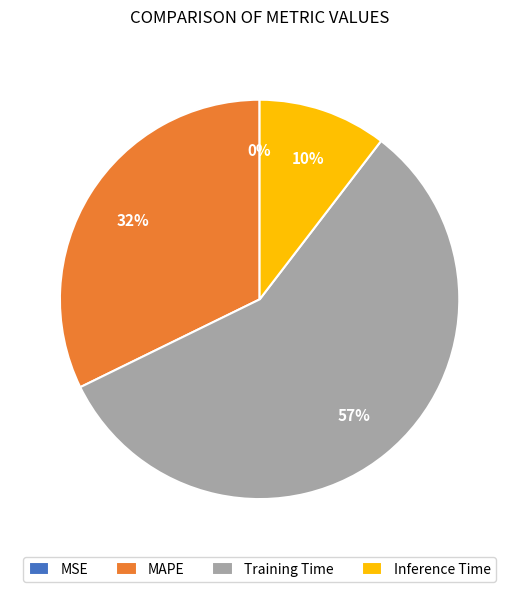

Which category has the biggest portion of the pie?

Training Time